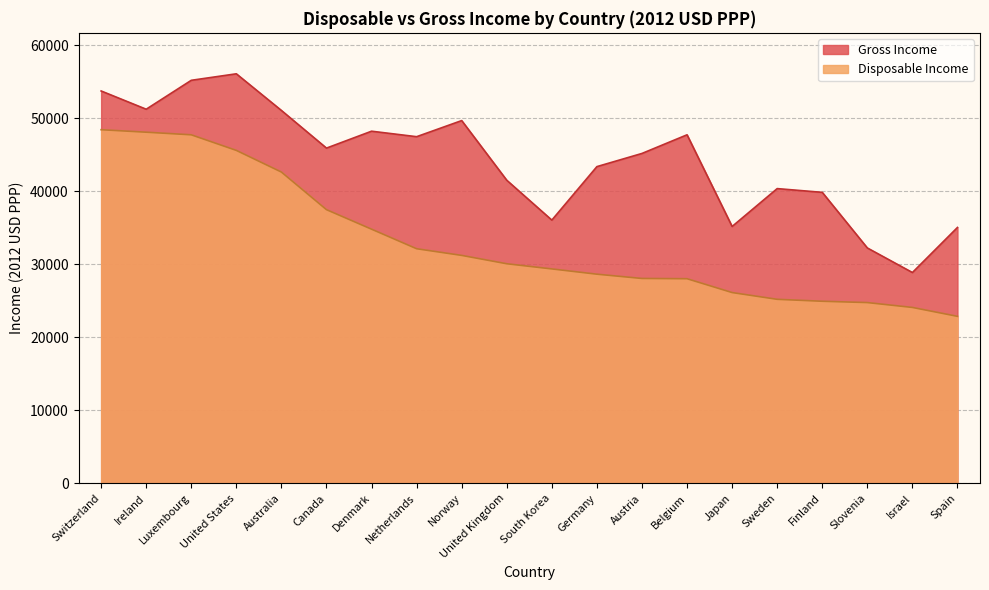

The value of Gross Income at Norway is 18812. True or false?

False